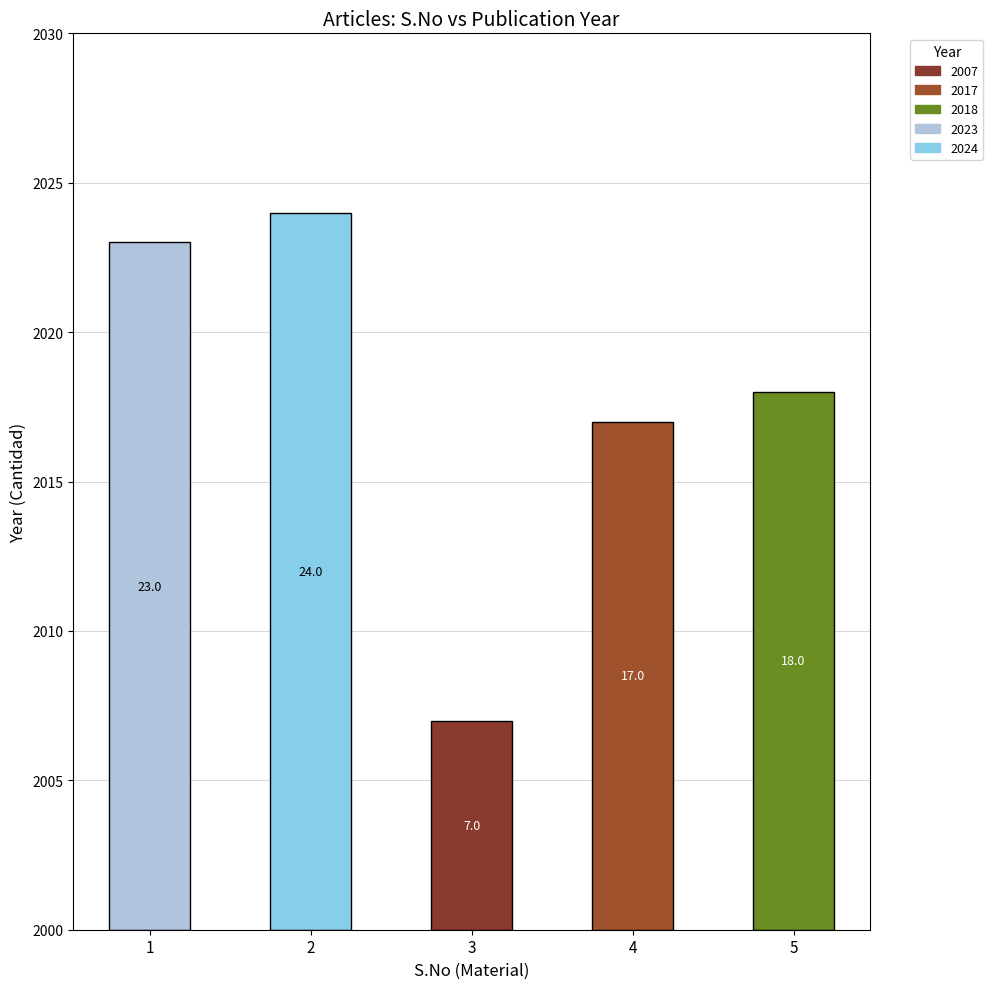

What is the difference between the second highest and minimum values?

16